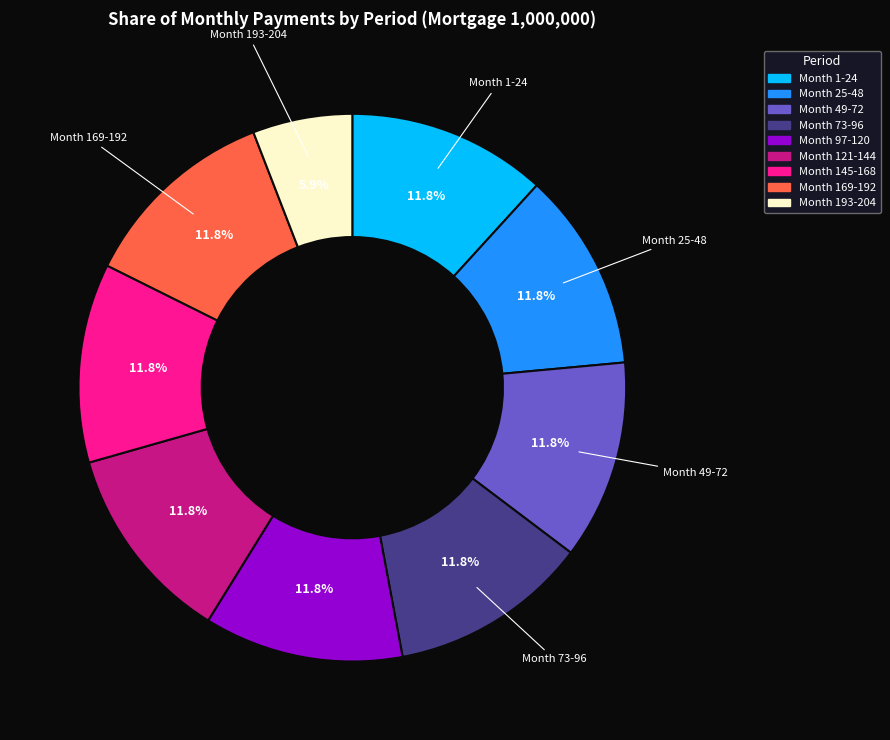

Is it true that Month 121-144 is 26% of the pie?

False